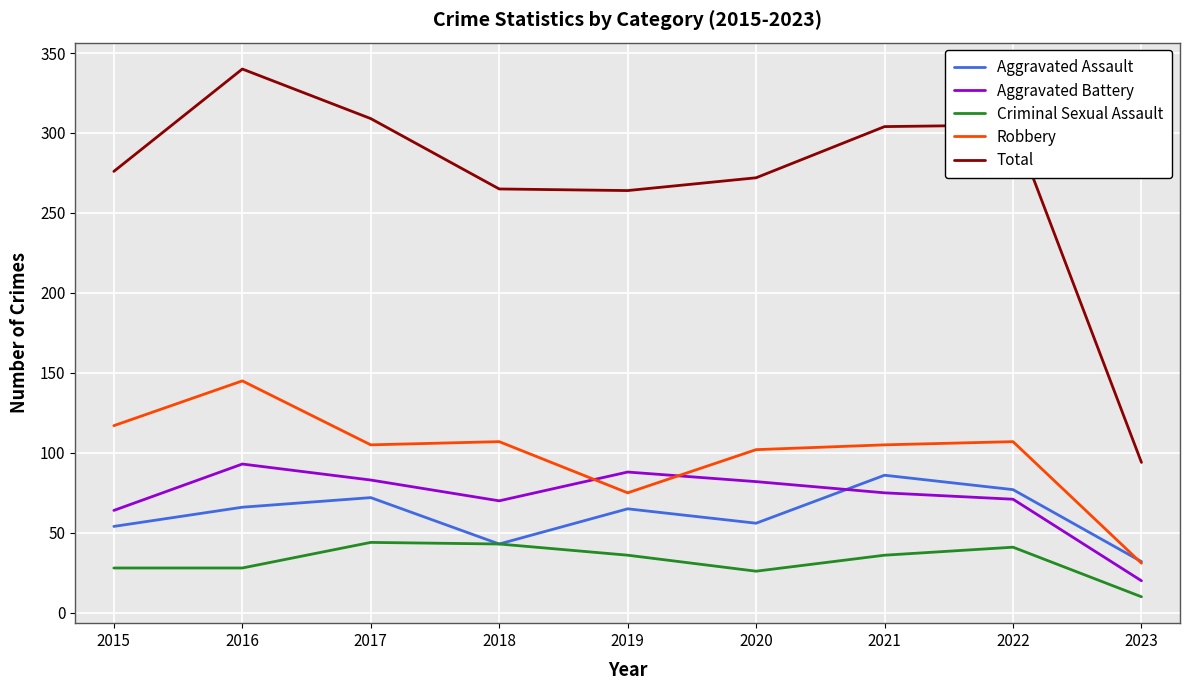

Where is the first local maximum for Total?

2016